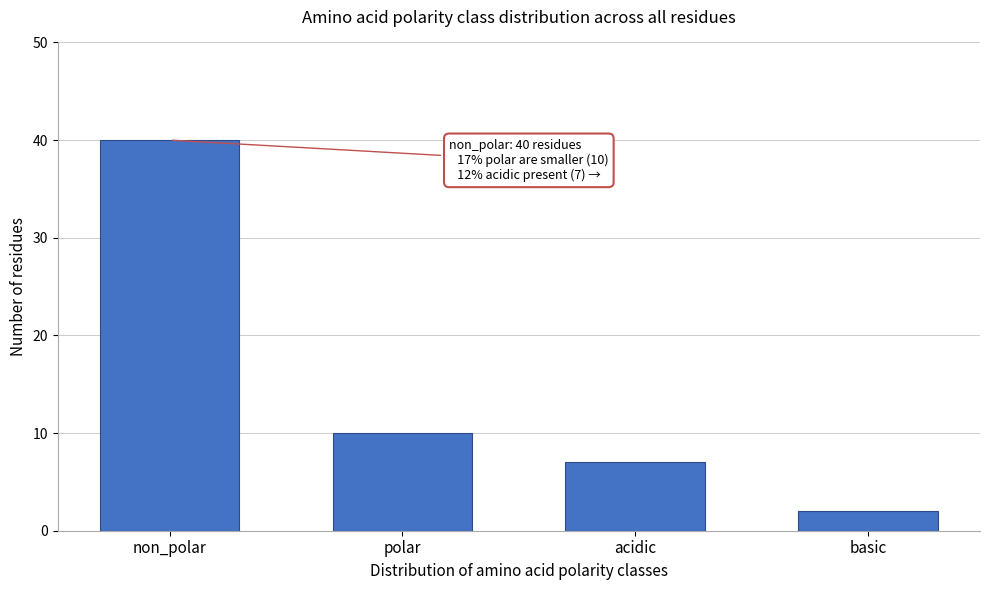

Reading left to right, list all the values displayed in this chart.

40	10	7	2